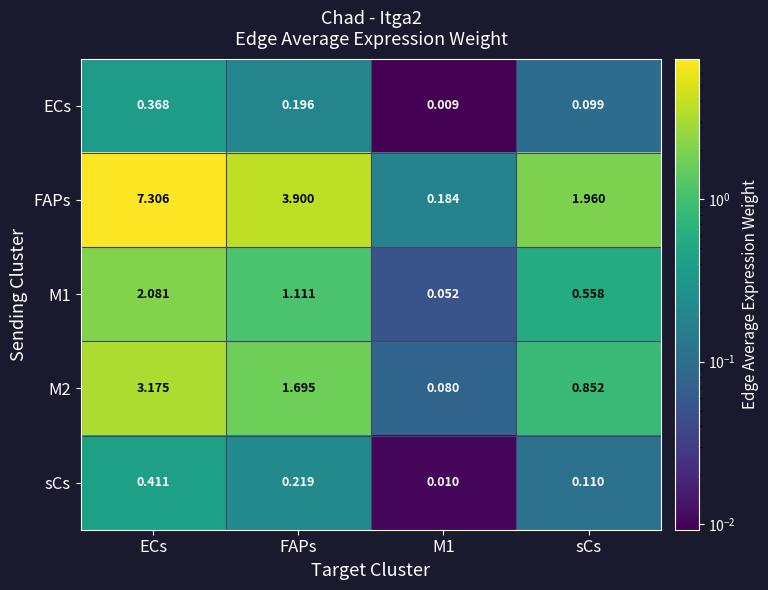

Which series has the largest total across all categories?

FAPs